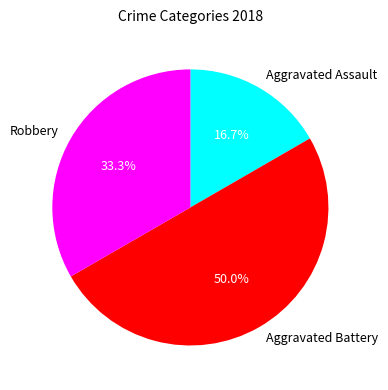

How much of the chart is everything except Robbery?

66.7%